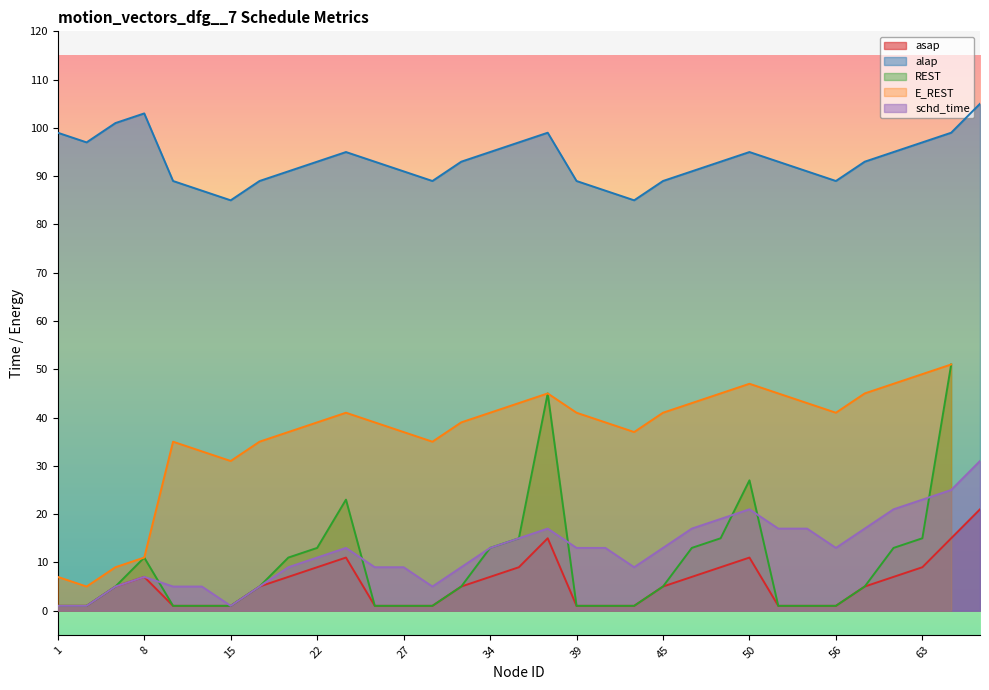

What is the lowest value of the schd_time series?

1